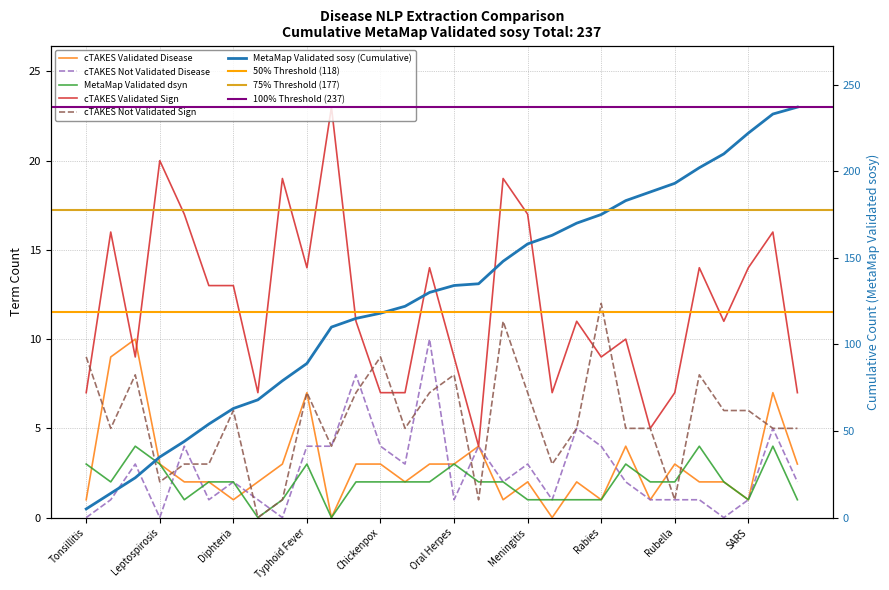

Which has a higher value, Roseola or Q Fever?

Q Fever